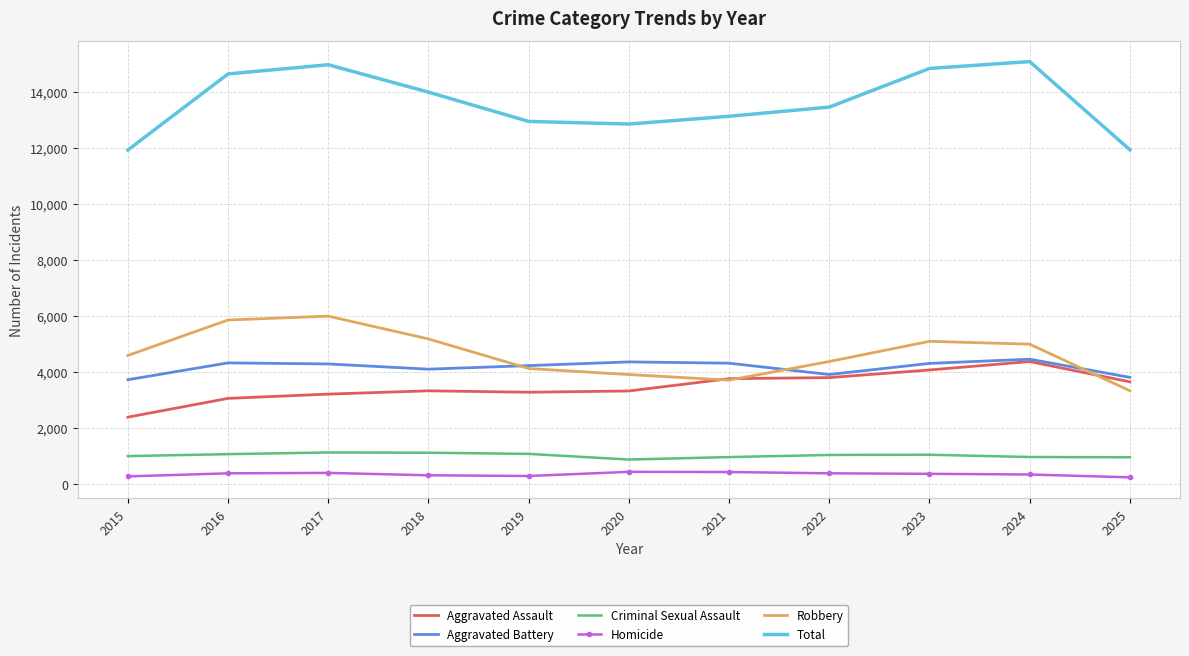

Is the value of Aggravated Assault at 2023 greater than the value of Robbery at 2021?

Yes